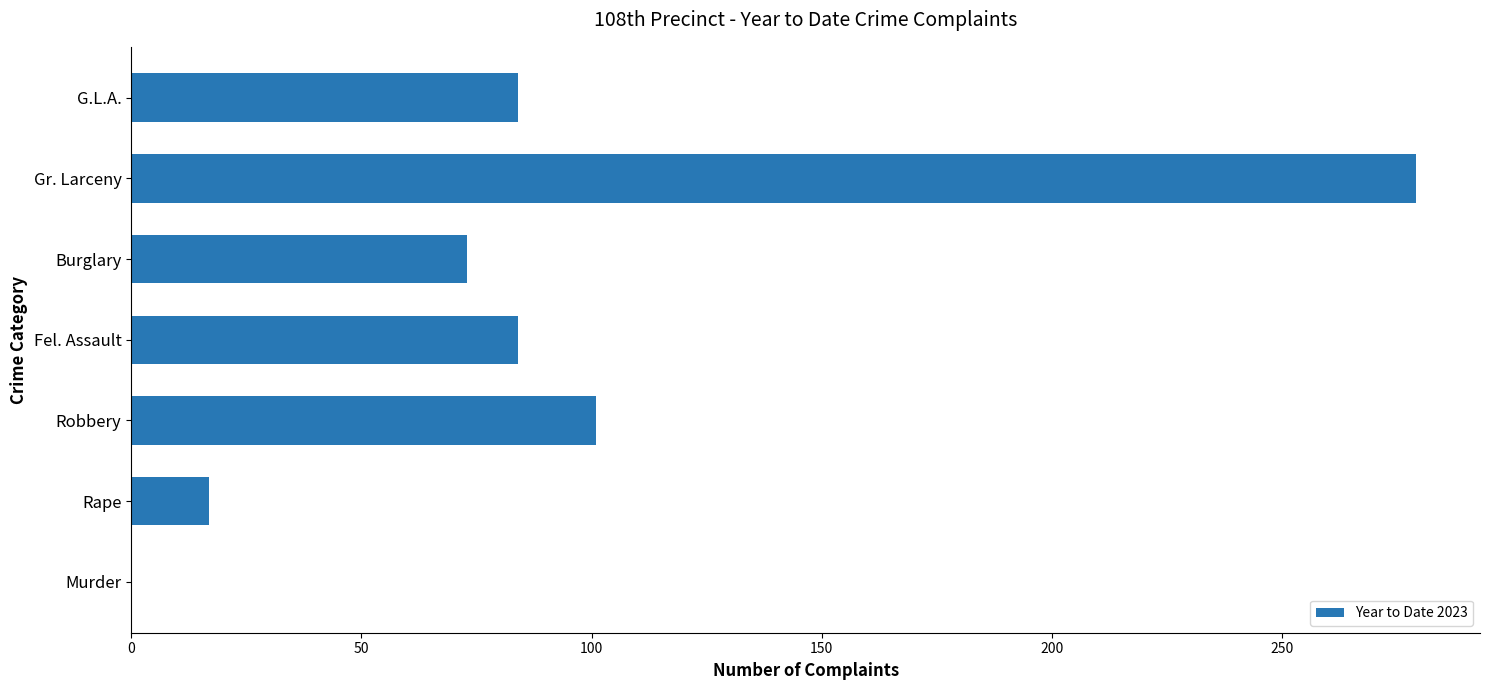

What is the sum of the values at Murder and Rape?

17